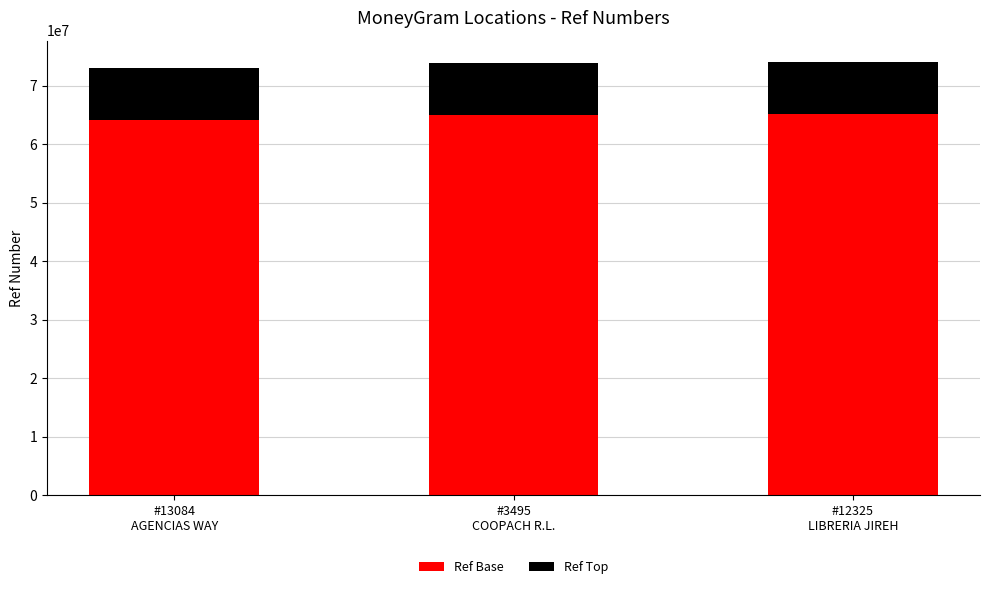

What is the highest value of the Ref Base series?

65121838